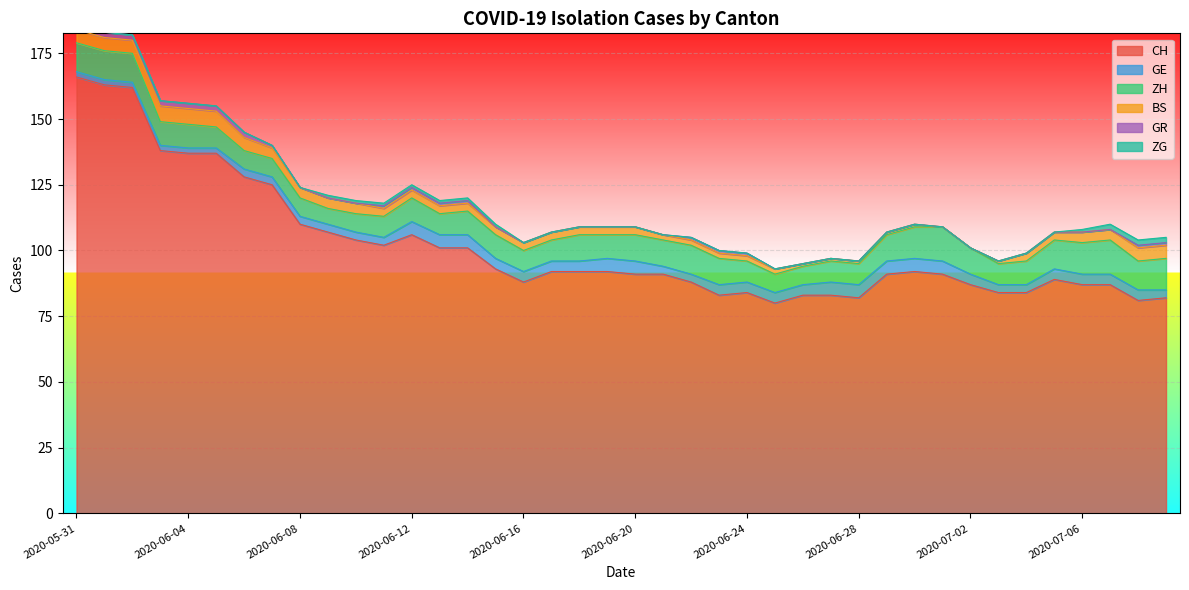

What is the average value of the GE series?

4